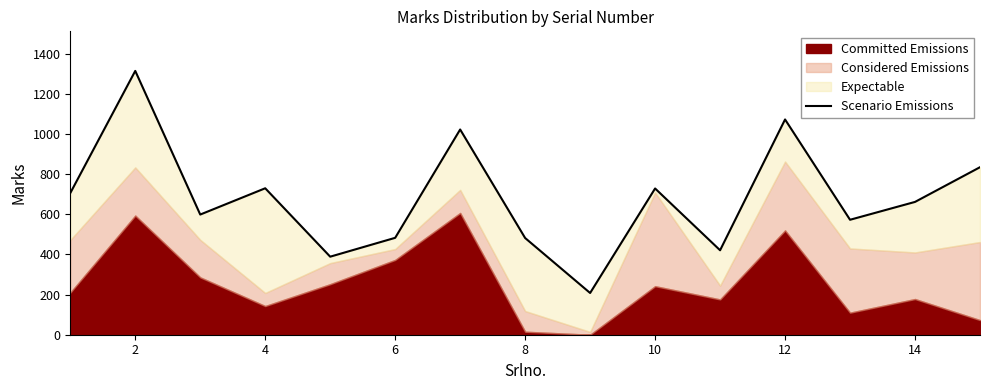

What is the difference between the maximum and minimum values?

1107